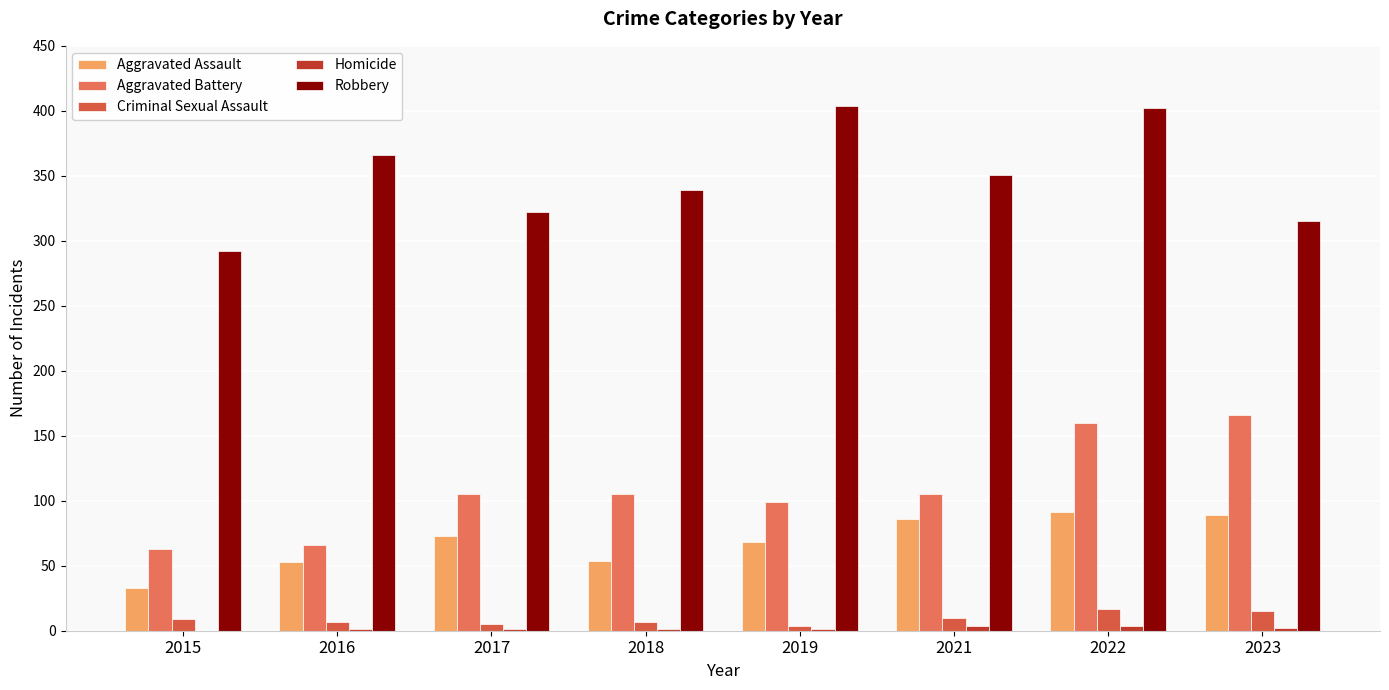

The Homicide series shows 2 at 2016. True or false?

False